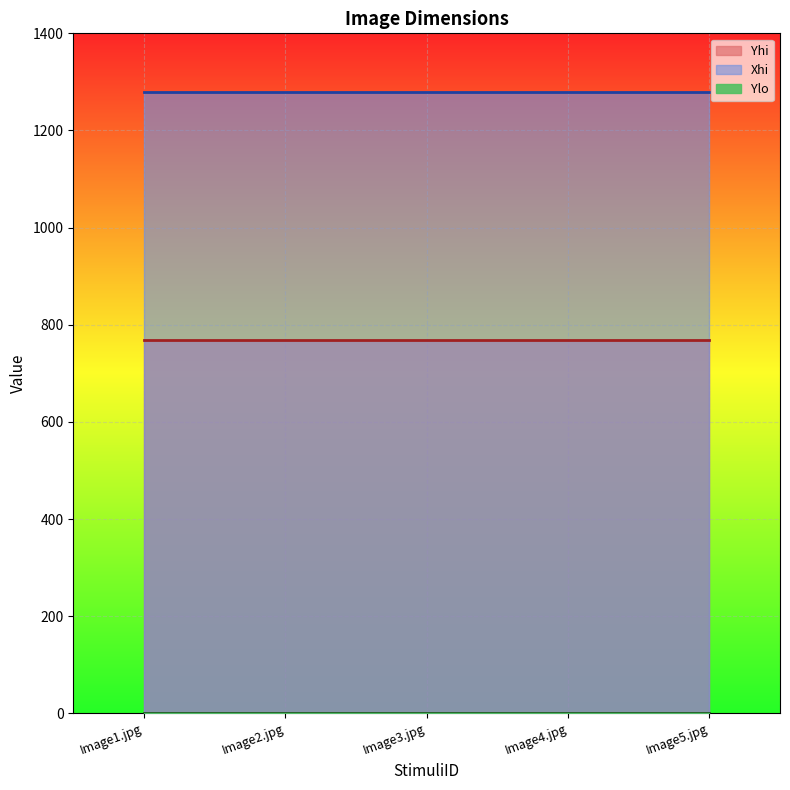

Between Image1.jpg and Image3.jpg, which series saw the biggest shift?

Xhi